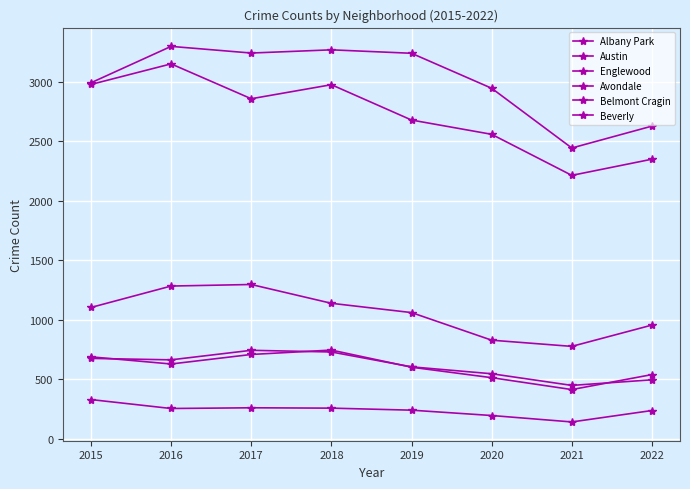

Count the number of categories in the chart.

8